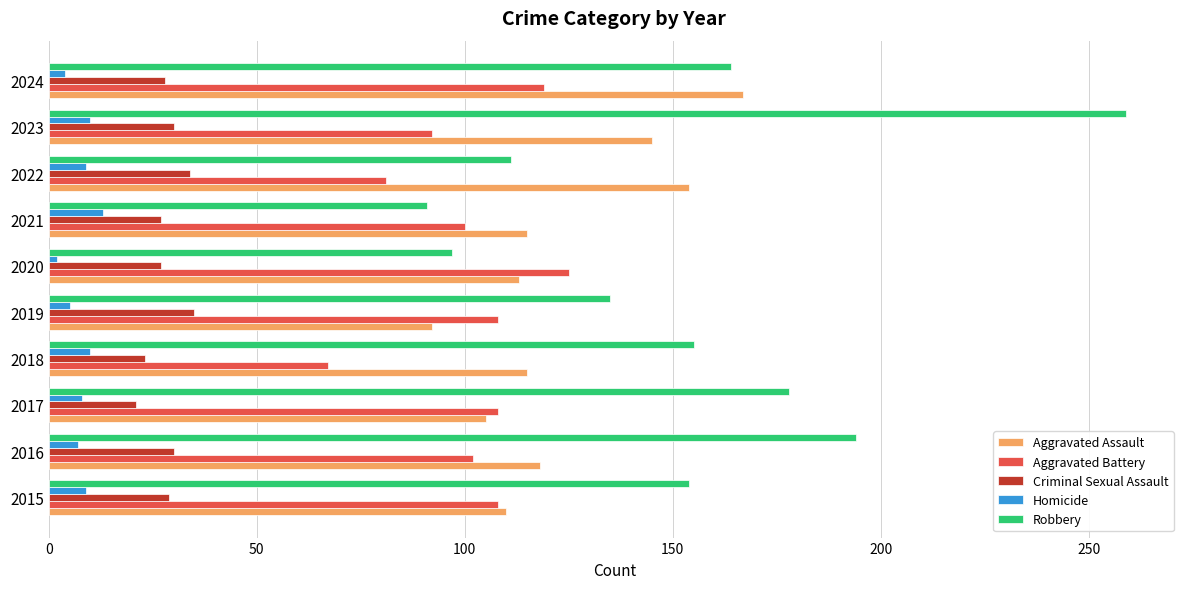

What is the average value of the Aggravated Battery series?

101